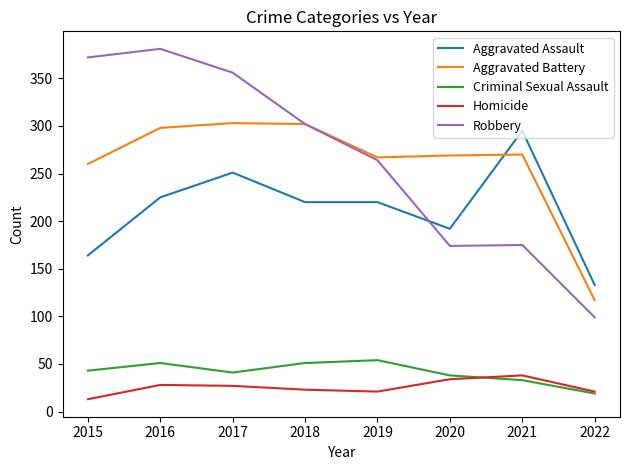

What is the total value across all series at 2016?

983